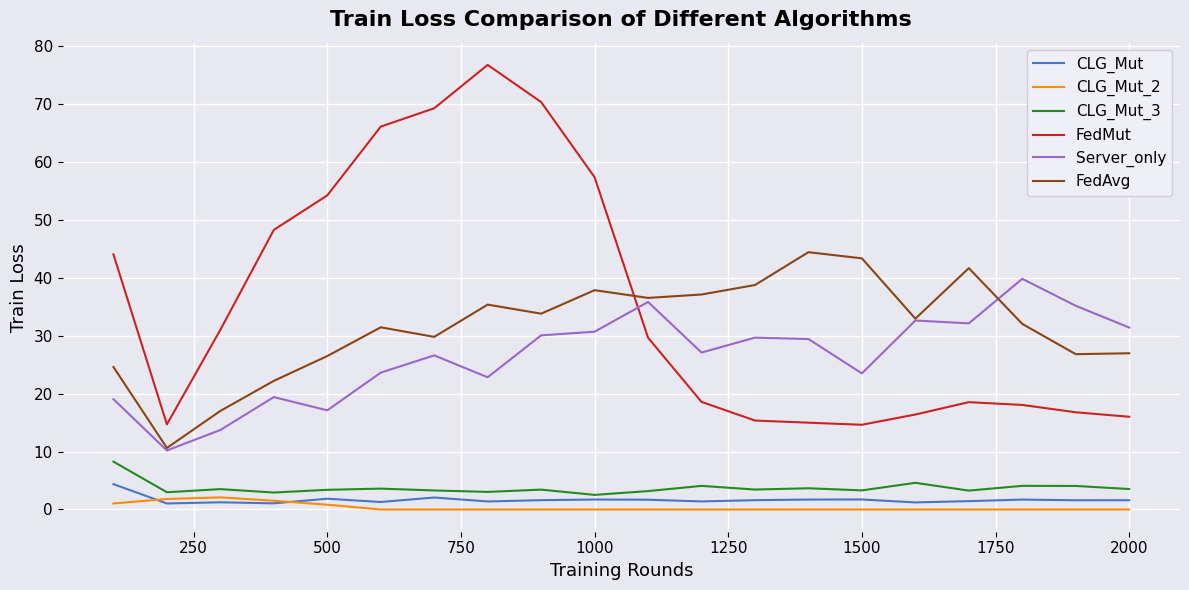

What is the average value of the CLG_Mut series?

1.7